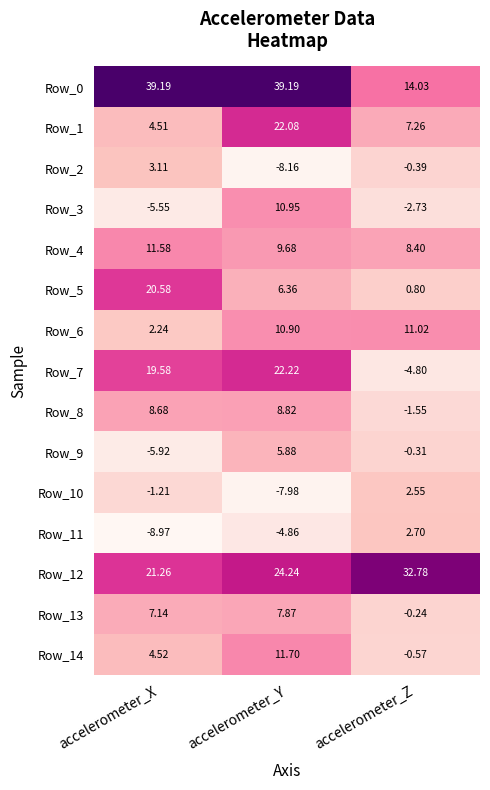

At which label does Row_4 reach its minimum?

accelerometer_Z